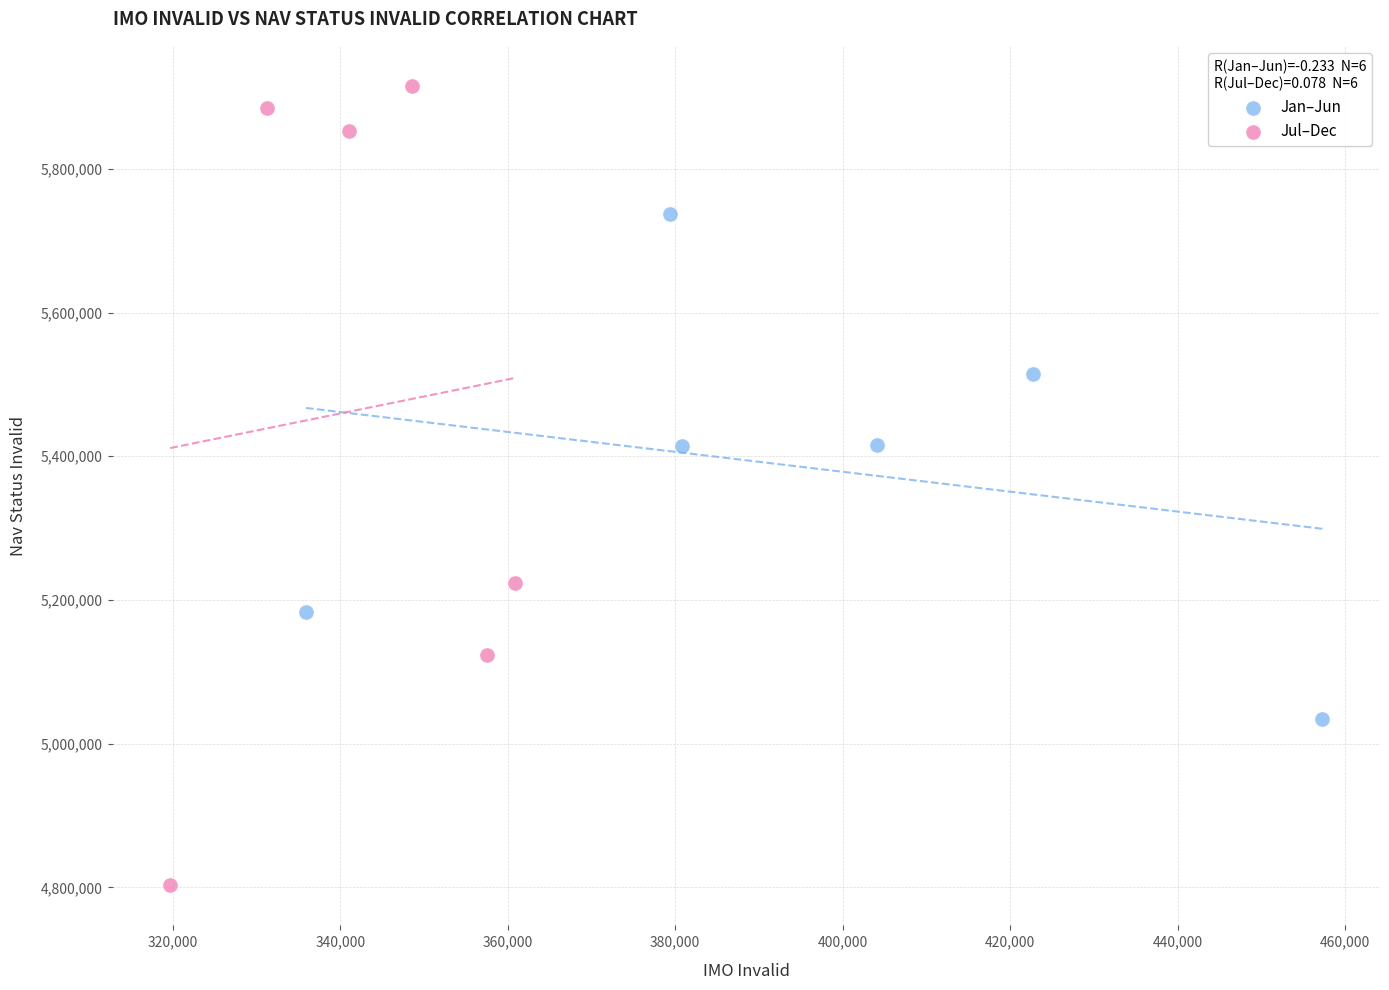

What are all the series names shown in the legend?

Jan–Jun, Jul–Dec